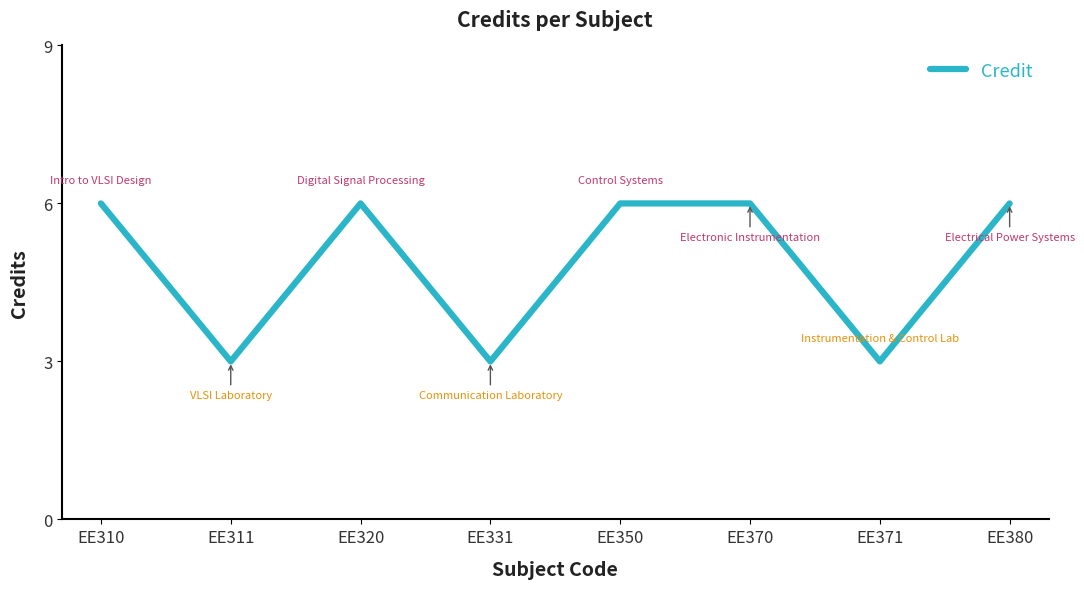

Reading left to right, list all the values displayed in this chart.

EE310=6	EE311=3	EE320=6	EE331=3	EE350=6	EE370=6	EE371=3	EE380=6